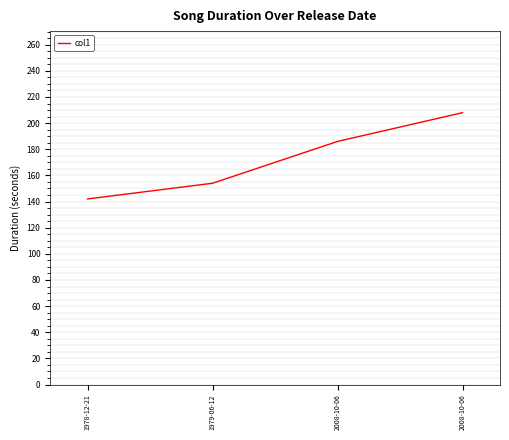

Reading left to right, list all the values displayed in this chart.

1978-12-21=142	1979-06-12=154	2008-10-06=186	2008-10-06=208